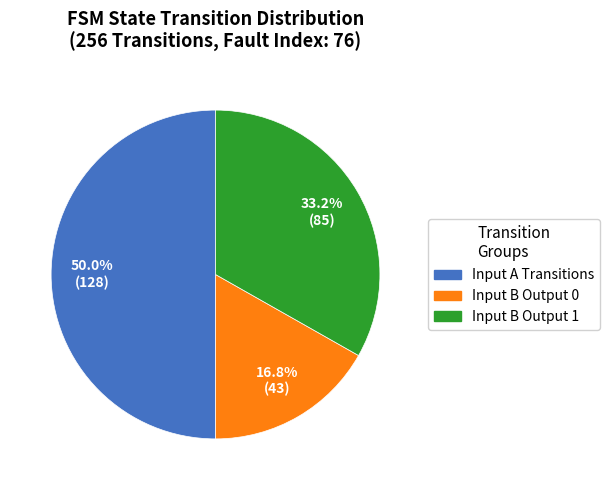

Count the number of slices in the pie.

3